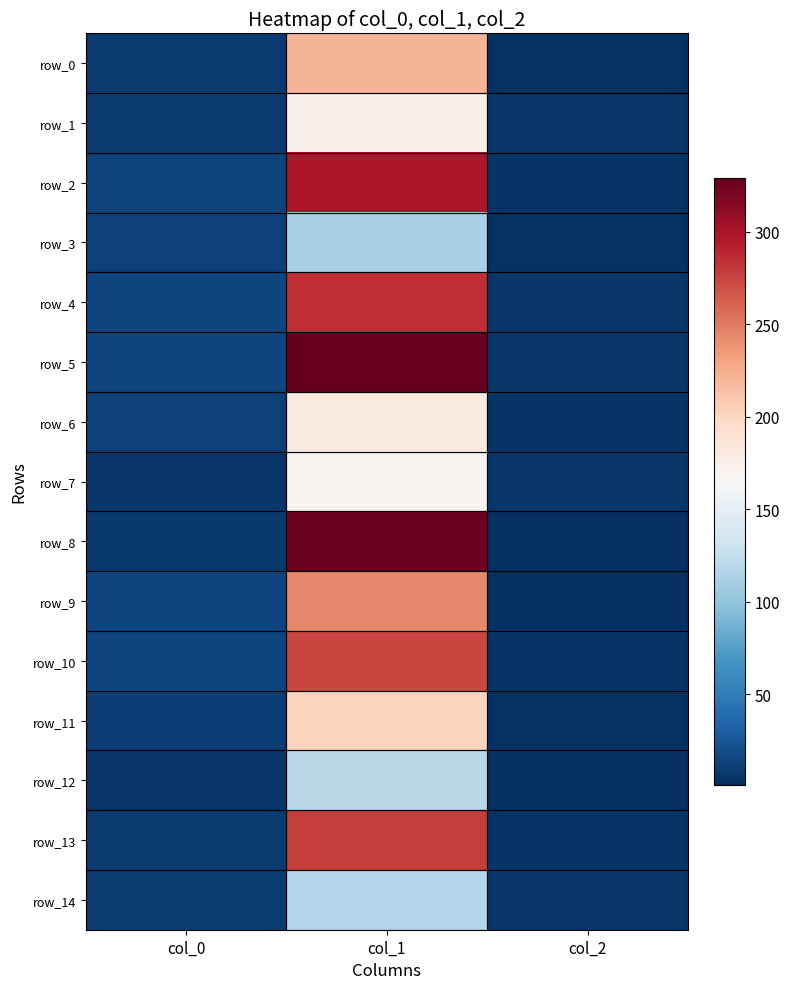

True or false: row_11 has a value of 11.0 at col_0.

True